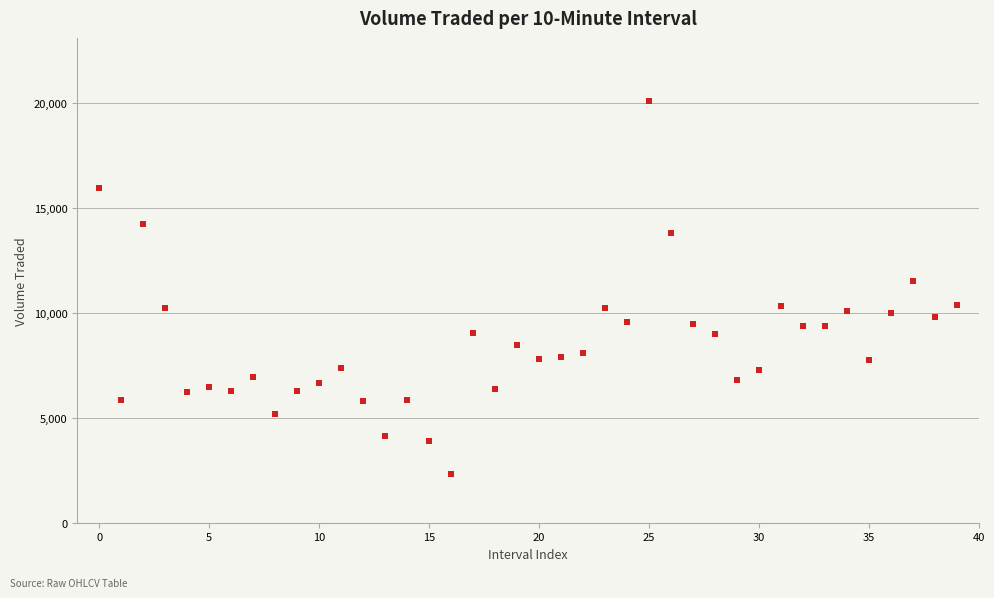

What Y value in the scatter plot is closest to 11213?

11492.5